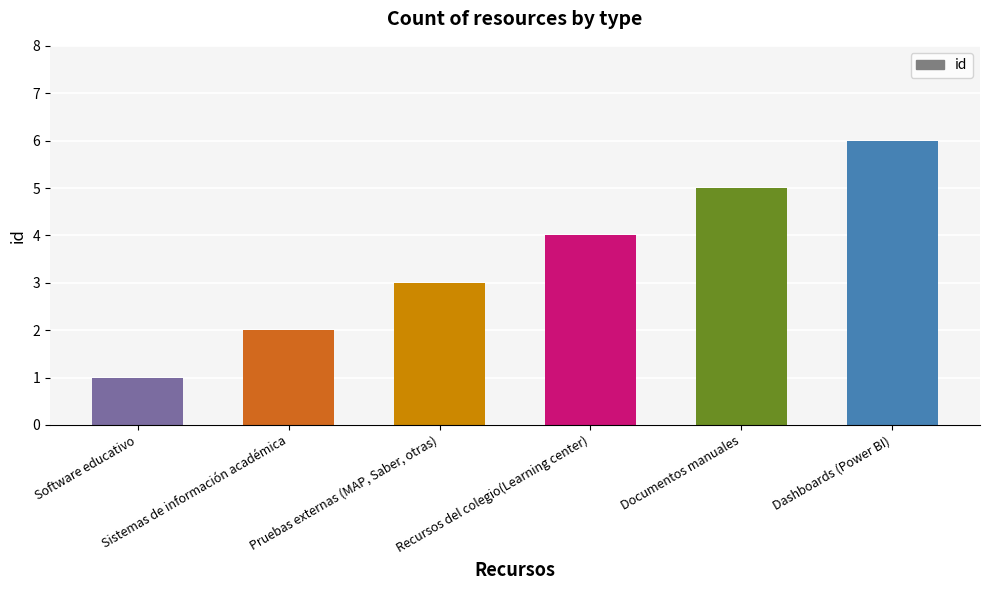

Rank the categories by value from highest to lowest.

Dashboards (Power BI), Documentos manuales, Recursos del colegio(Learning center), Pruebas externas (MAP, Saber, otras), Sistemas de información académica, Software educativo